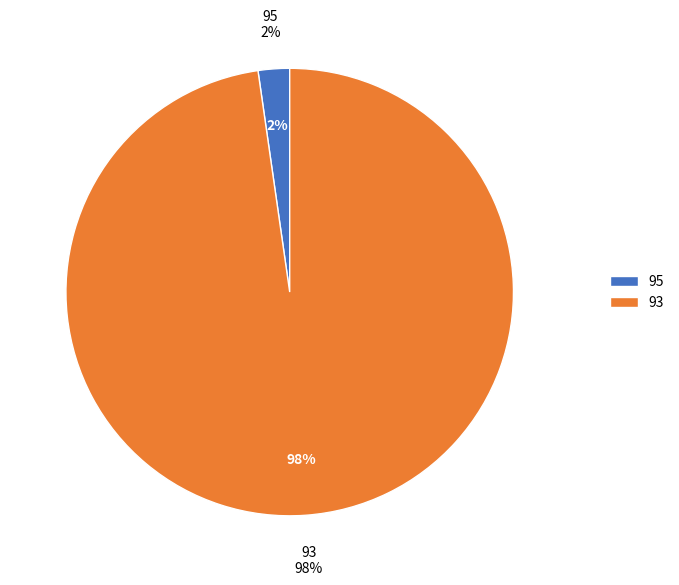

Rank the categories by value from lowest to highest.

95, 93